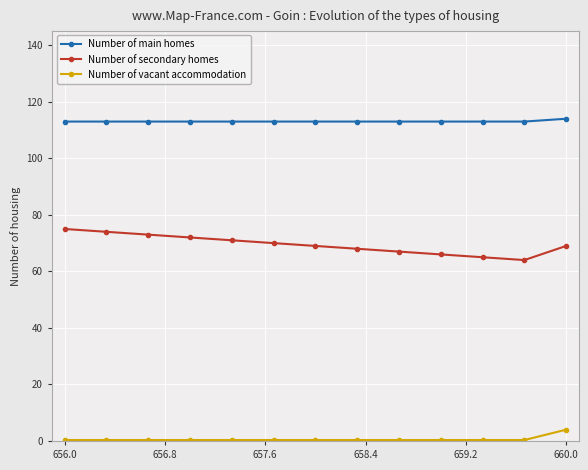

What is the maximum value for Number of secondary homes?

75.0